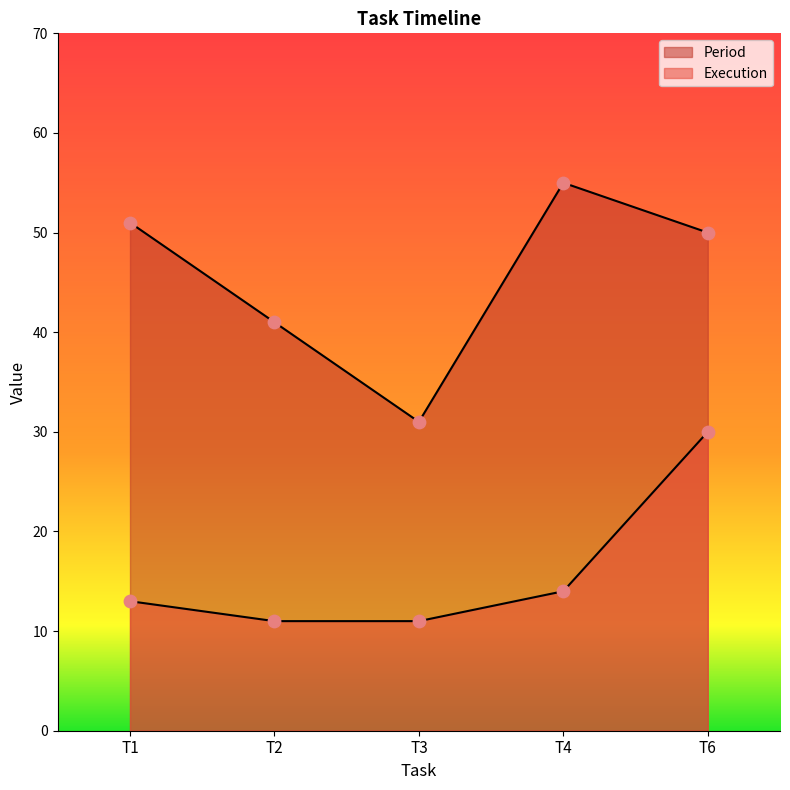

Which series reaches the maximum Y coordinate?

Period